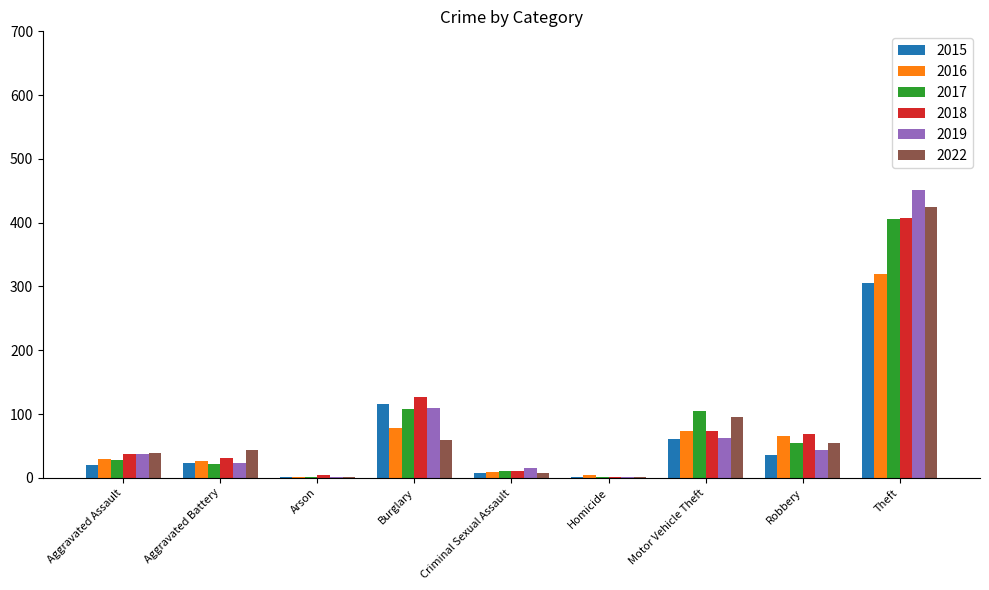

What is the greatest value displayed?

452